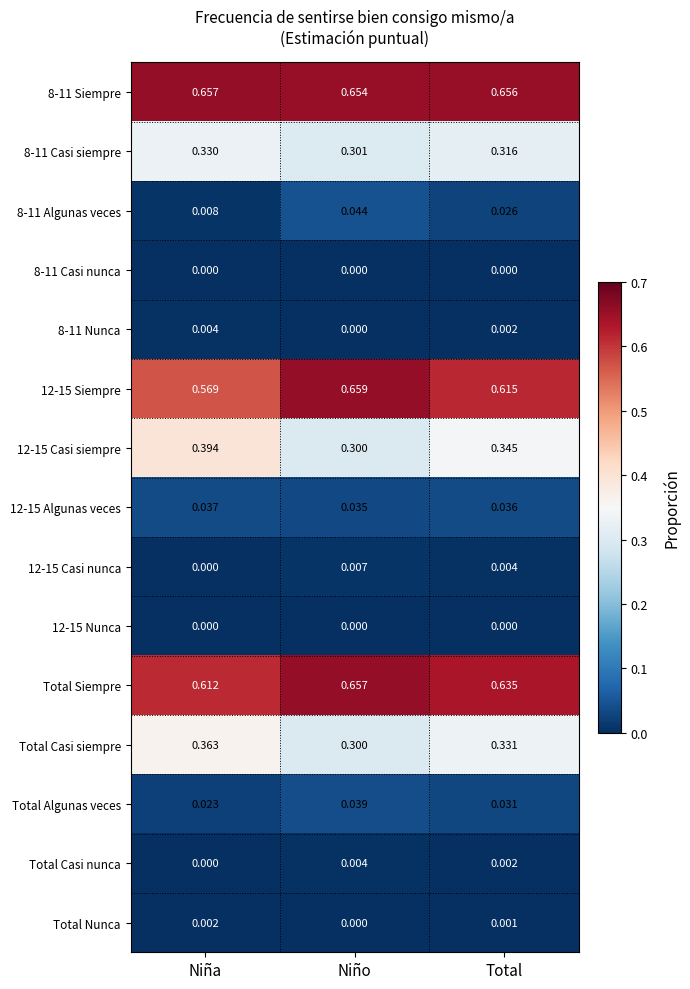

Is the value of 12-15 Casi nunca at Total greater than the value of Total Algunas veces at Niño?

No